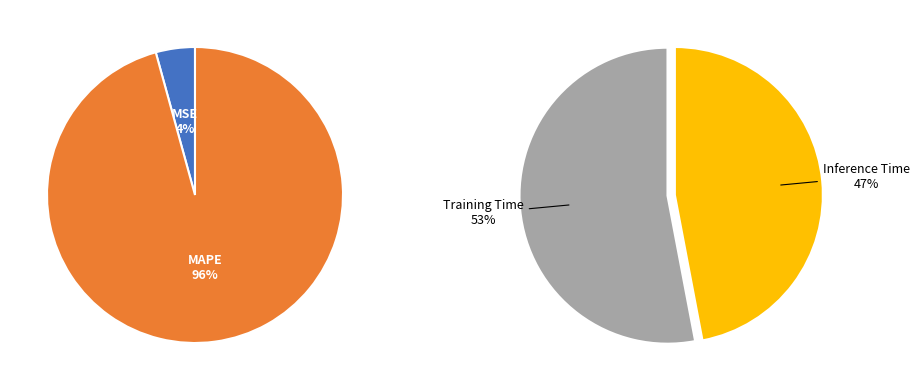

Which category has the biggest portion of the pie?

MAPE